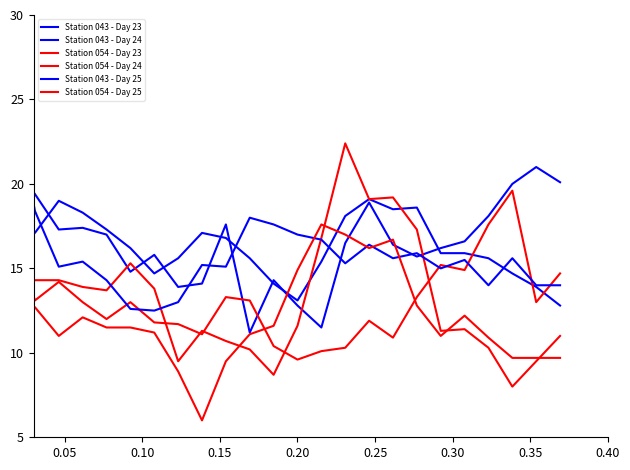

How many lines are shown in the chart?

6